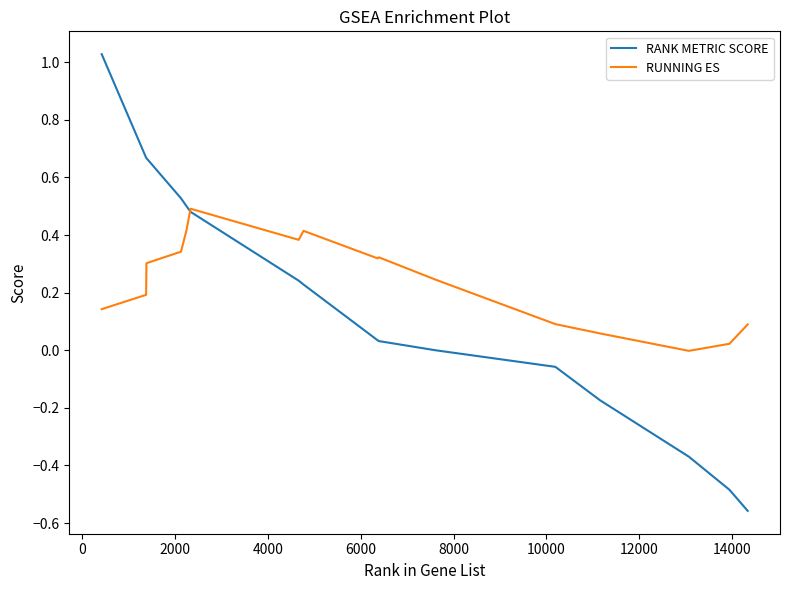

List the series in order of their overall mean, lowest first.

RANK METRIC SCORE, RUNNING ES